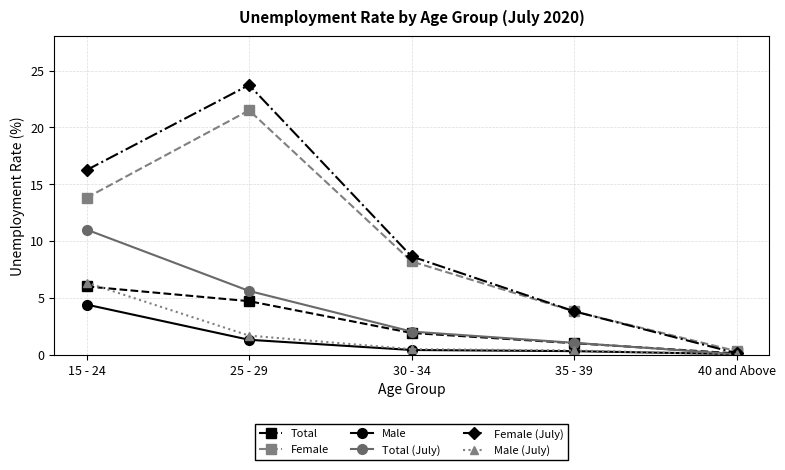

At which category does Female reach its first local peak?

25 - 29